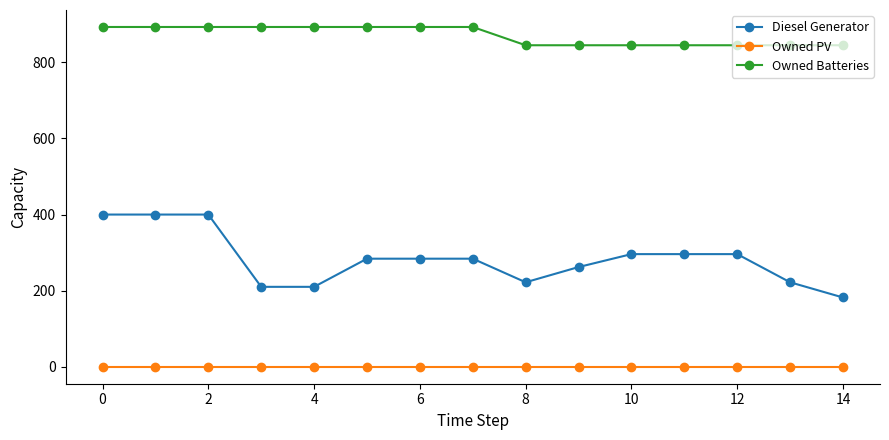

True or false: Diesel Generator and Owned PV intersect in this chart.

False